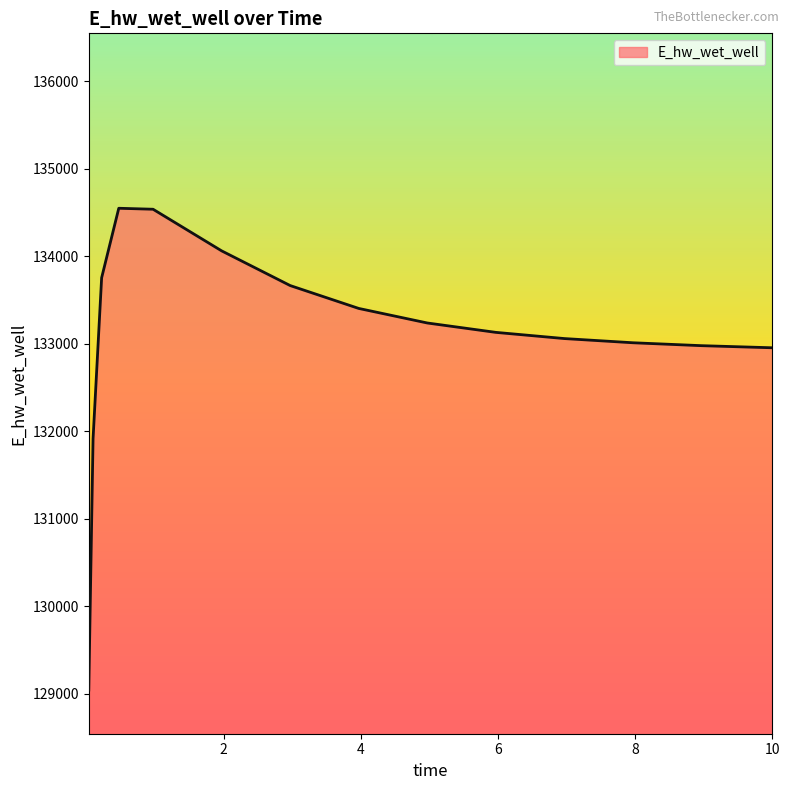

What is the minimum value shown in the chart?

129040.5